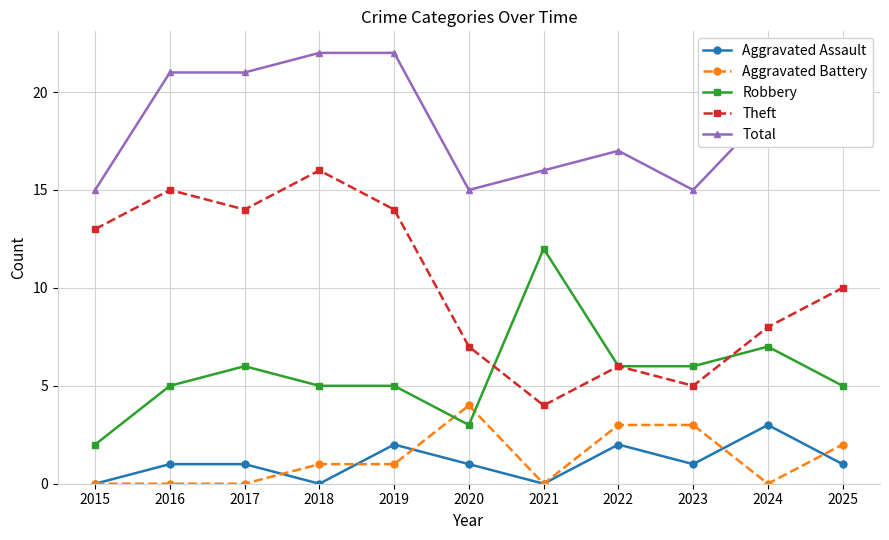

Where is the first local minimum for Aggravated Assault?

2018